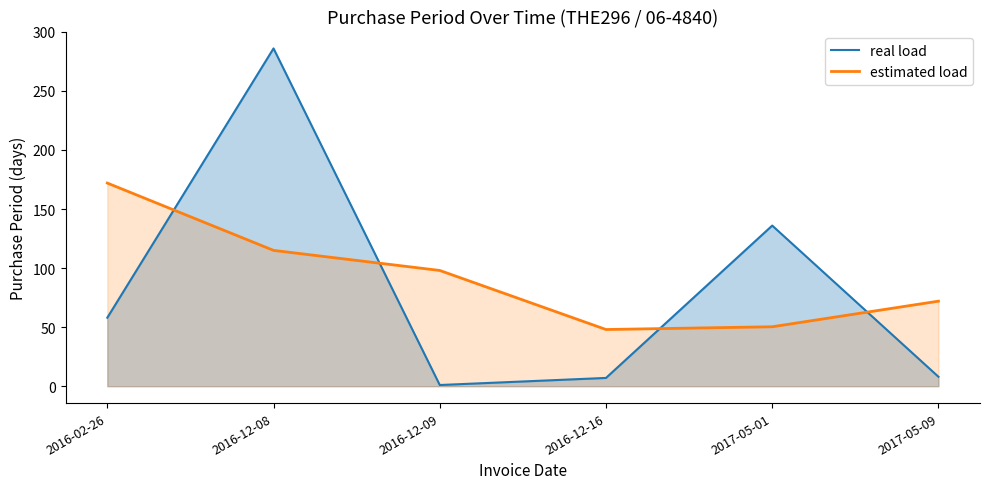

How many values in the real load series are below 58?

3